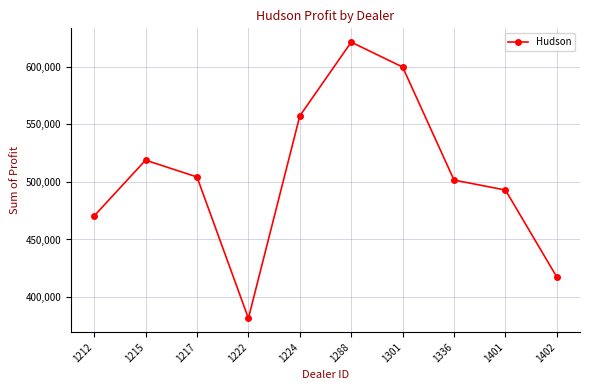

At which label does the data first exceed 504217?

1215